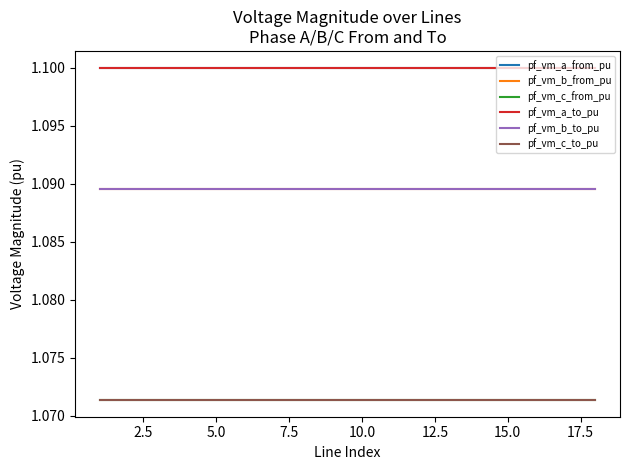

True or false: pf_vm_a_from_pu and pf_vm_a_to_pu cross at least once.

False